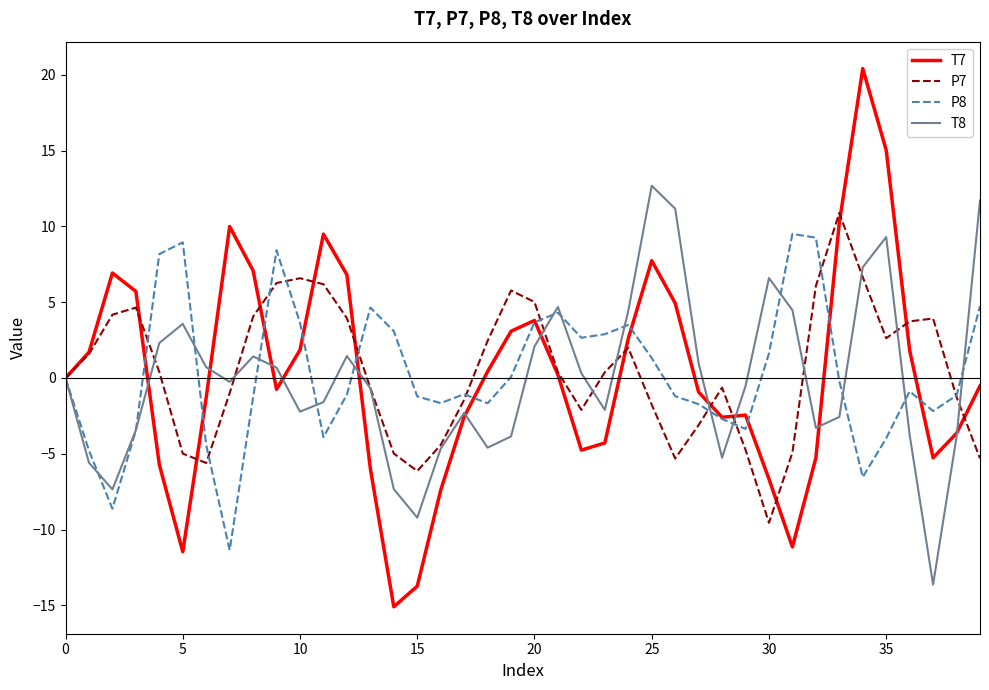

What is the minimum value for P7?

-9.6